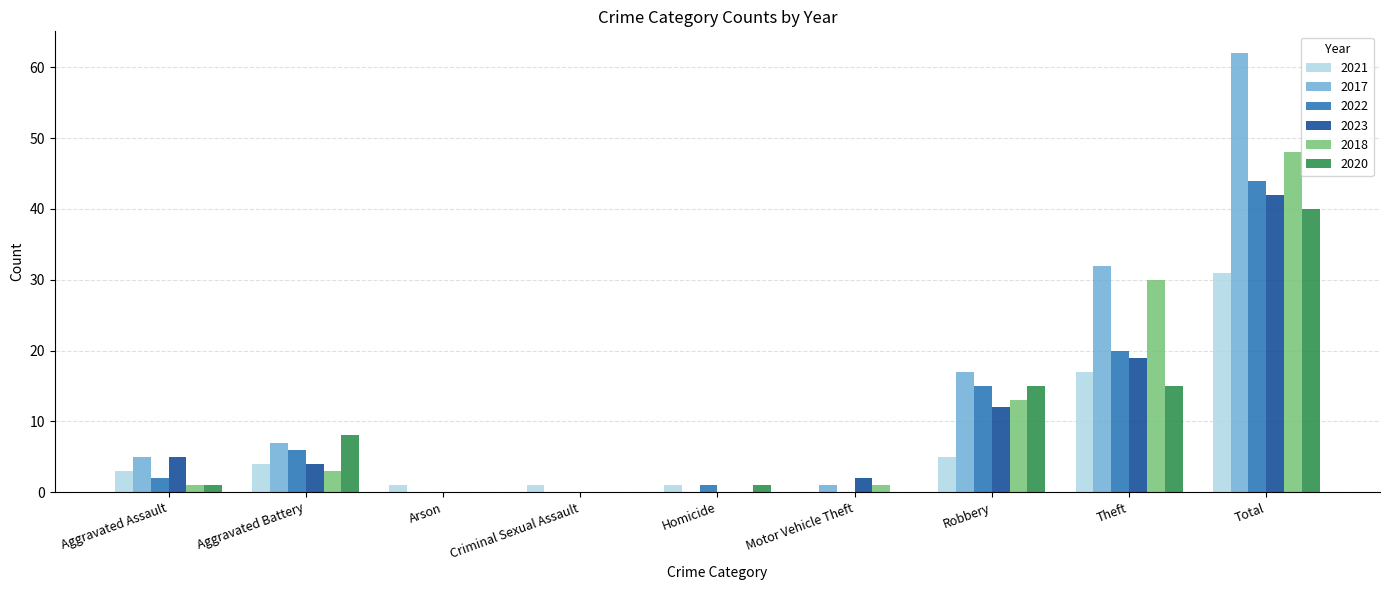

The value of 2017 at Homicide is 0. True or false?

True